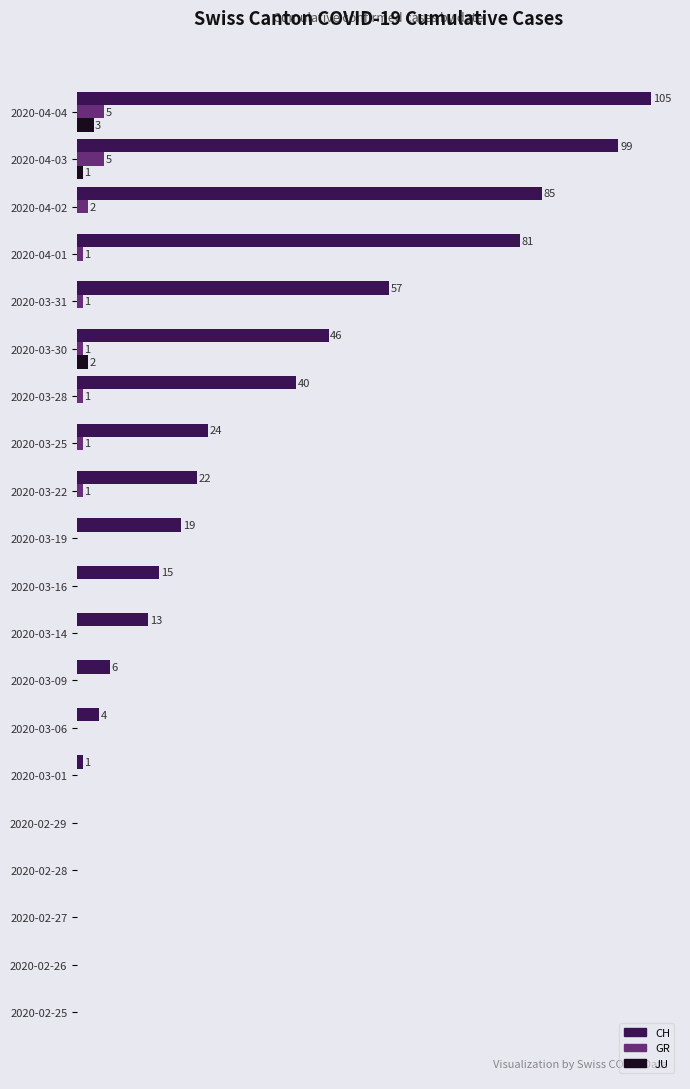

What are all the series names shown in the legend?

CH, GR, JU